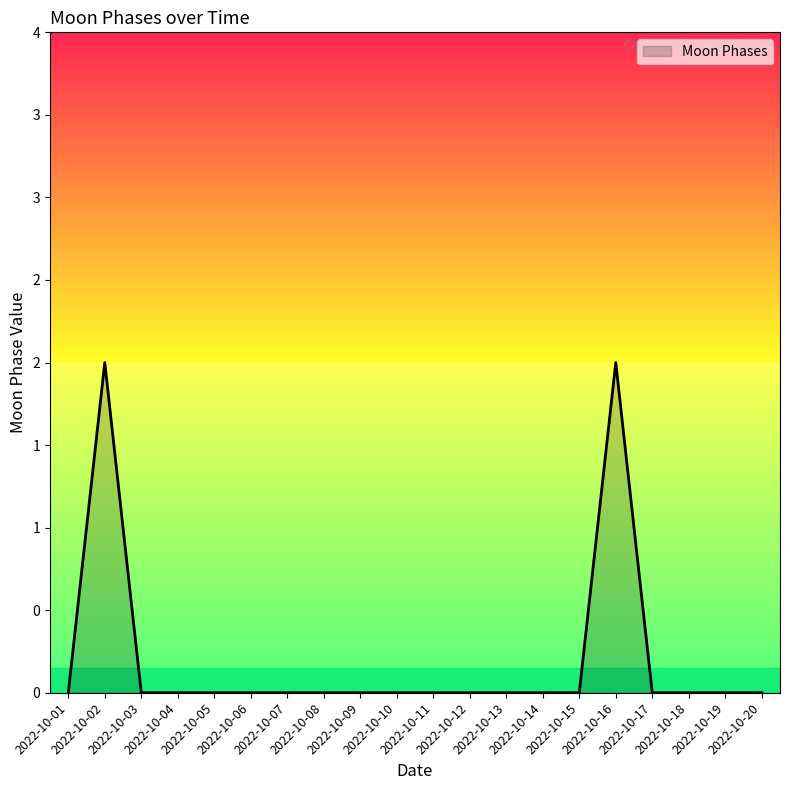

Does the chart display data point markers on the line(s)?

No